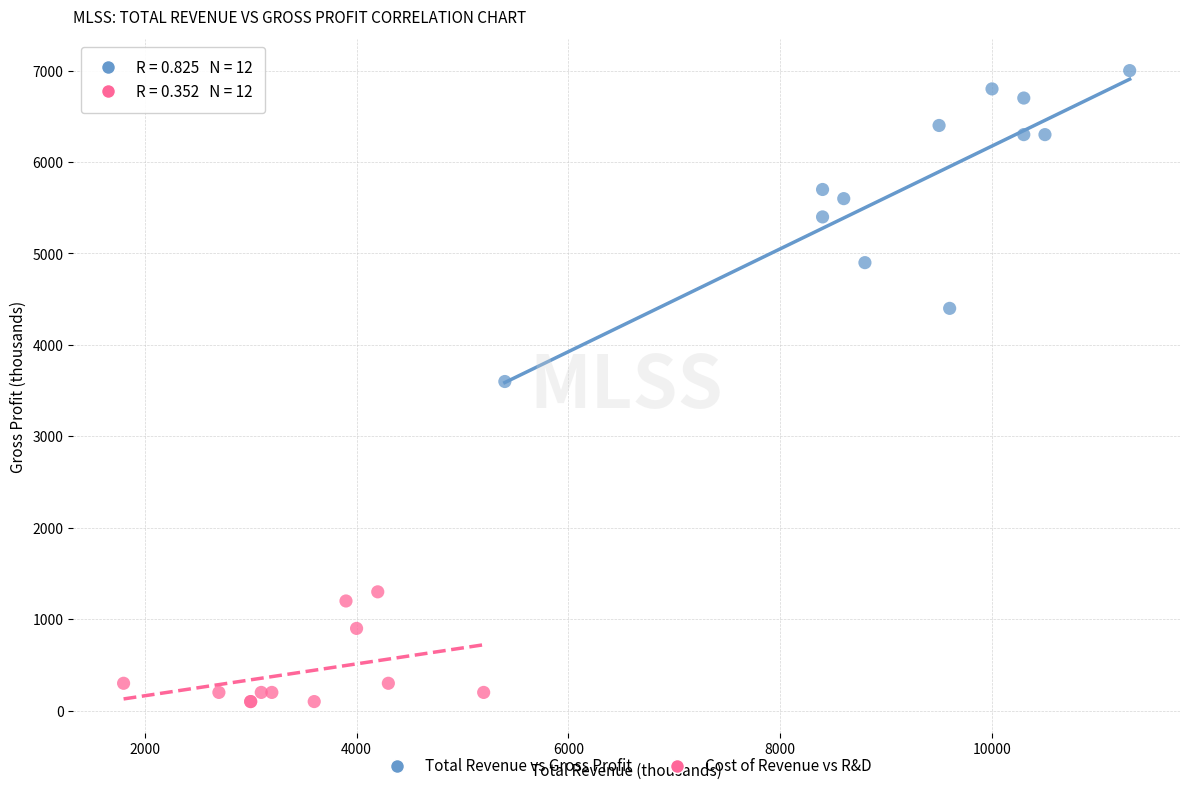

Which series has the widest spread of Y values?

Total Revenue vs Gross Profit